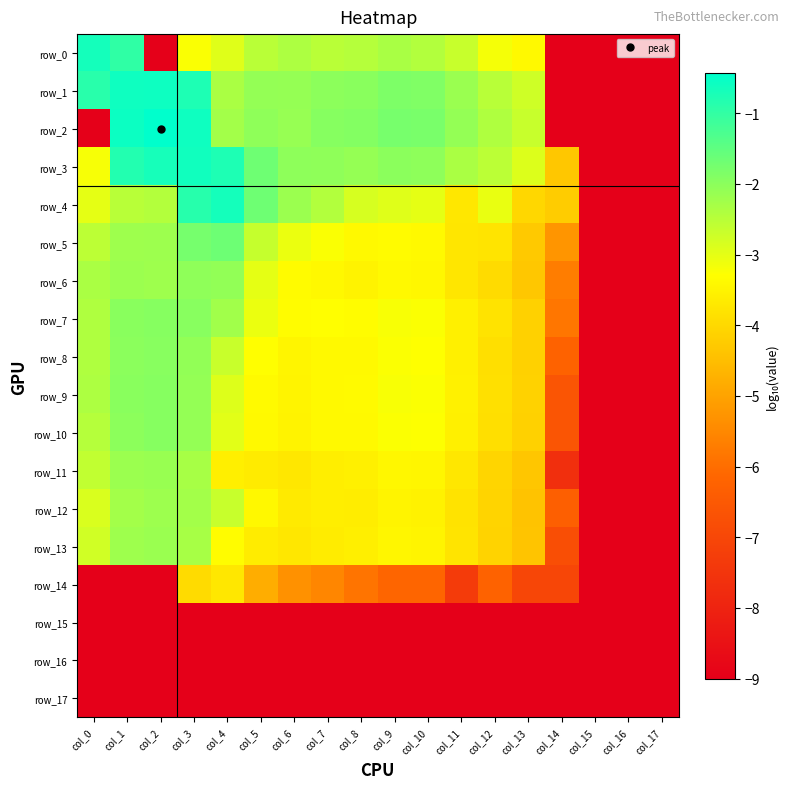

The row_12 series shows -4.2 at col_0. True or false?

False